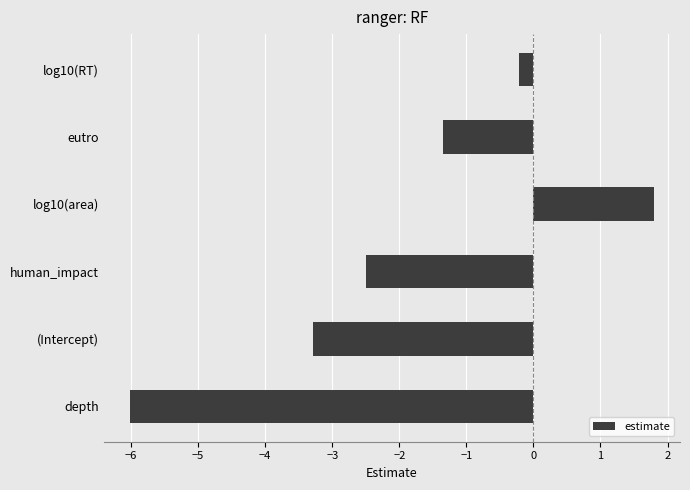

Reading bottom to top, what are all the values shown in this chart?

-6.0	-3.3	-2.5	1.8	-1.4	-0.2